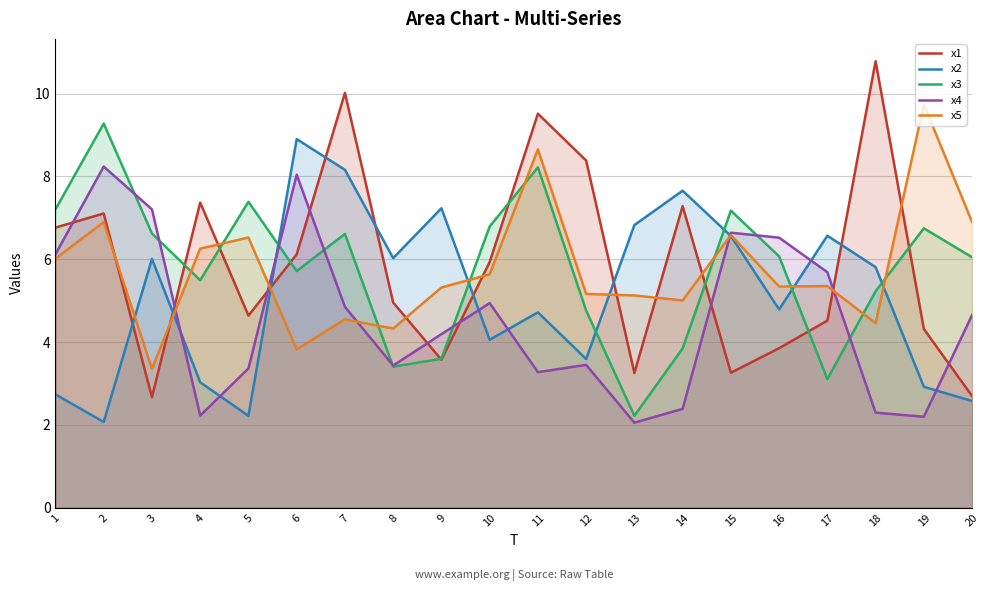

How many lines are shown in the chart?

5